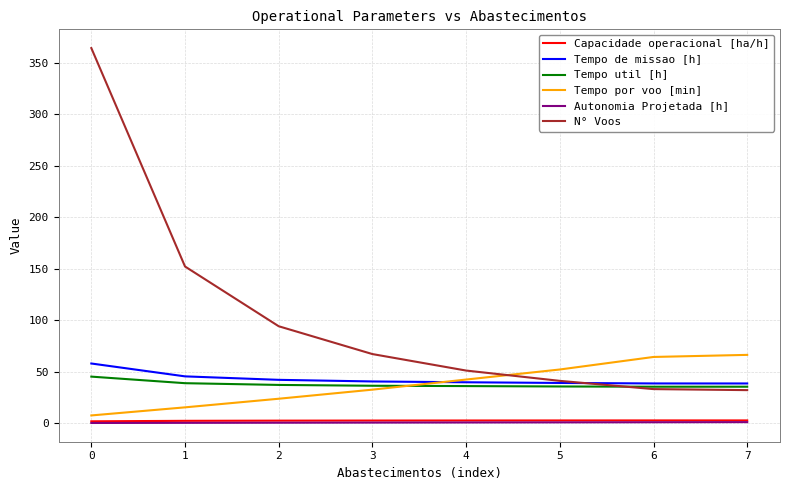

The value of Tempo por voo [min] at 4 is 42.3. True or false?

True